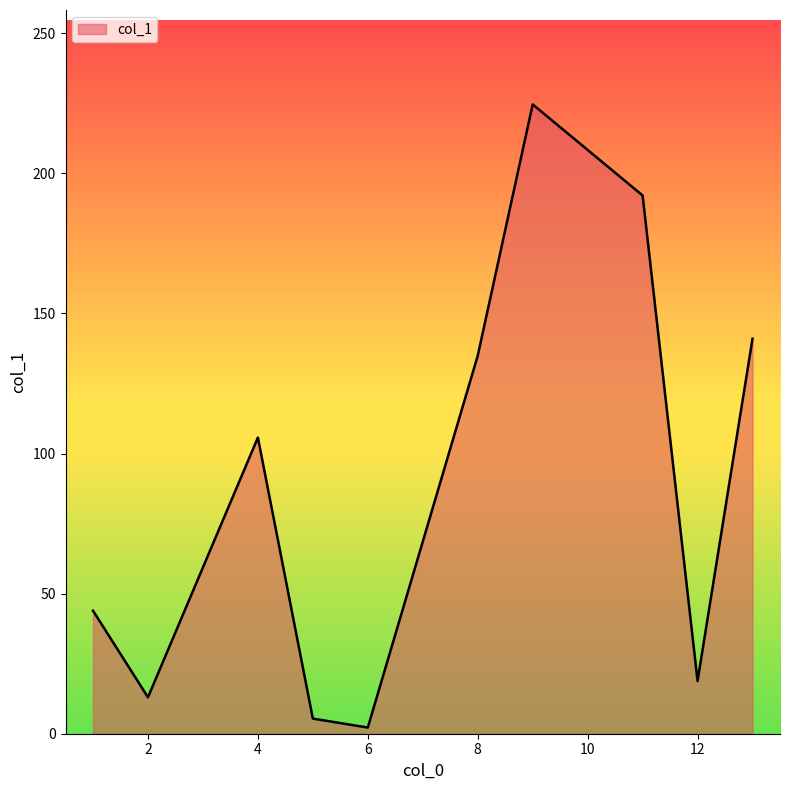

What is the maximum value shown in the chart?

224.6